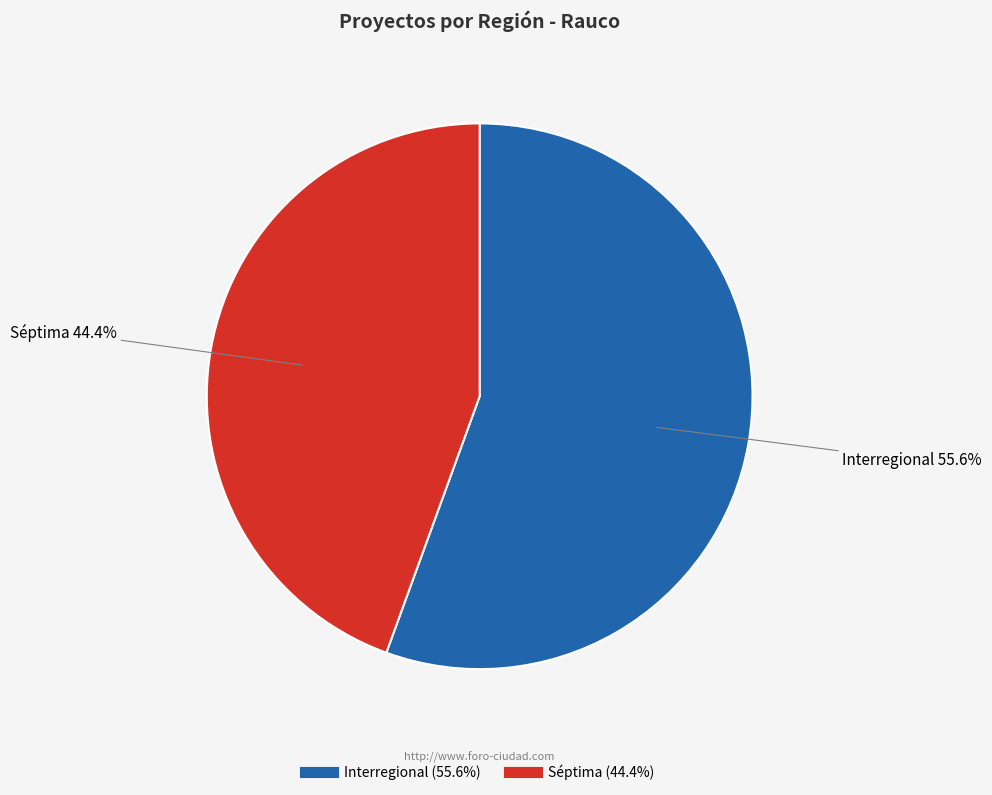

How many segments does this pie chart have?

2